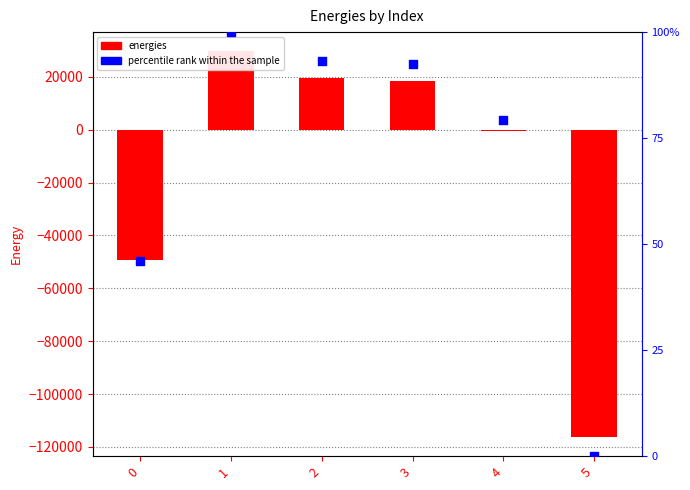

At how many categories does at least one series exceed 24647?

1